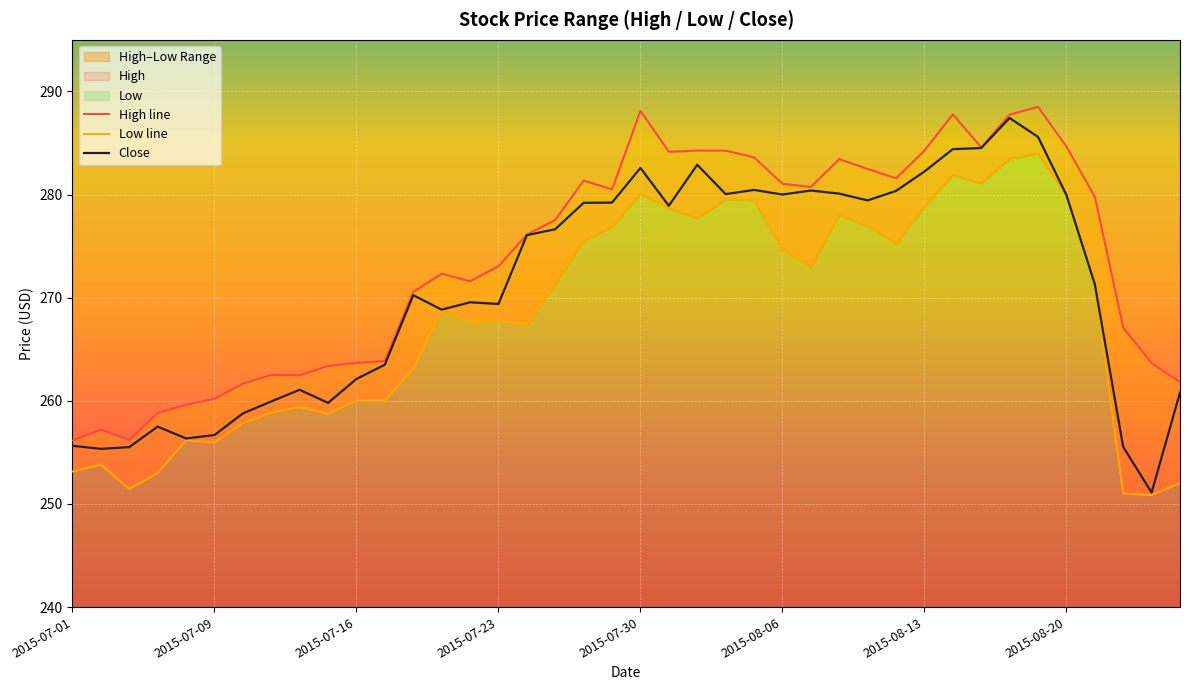

What position from the left is 37?

38